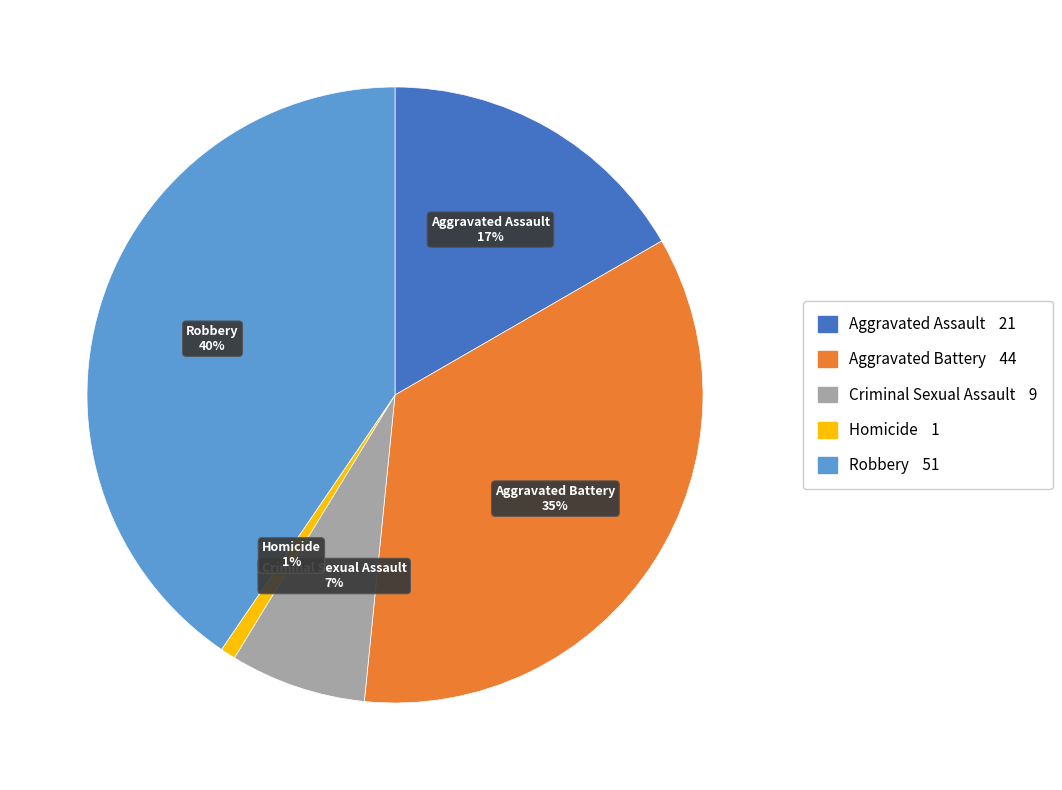

Which category has the biggest portion of the pie?

Robbery